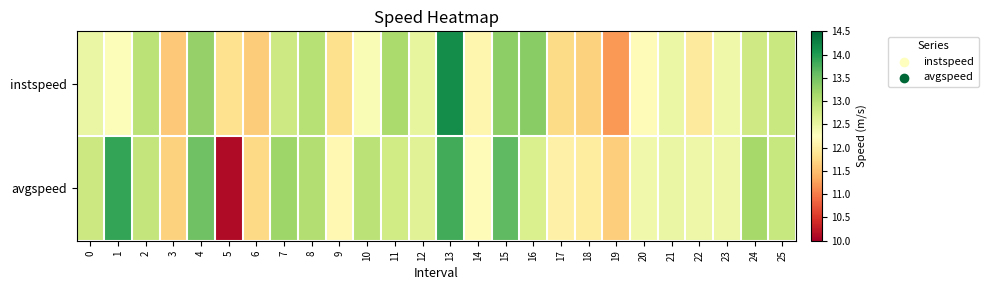

Which series has the widest spread of values?

avgspeed